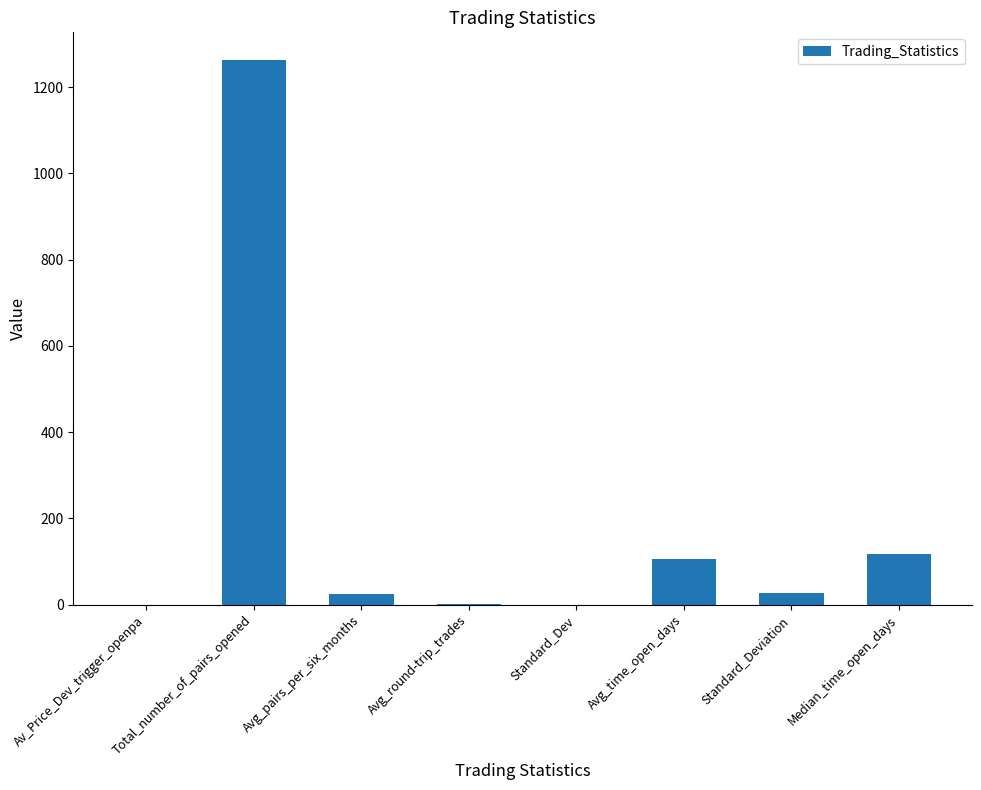

Between Avg_time_open_days and Avg_pairs_per_six_months, which is larger?

Avg_time_open_days